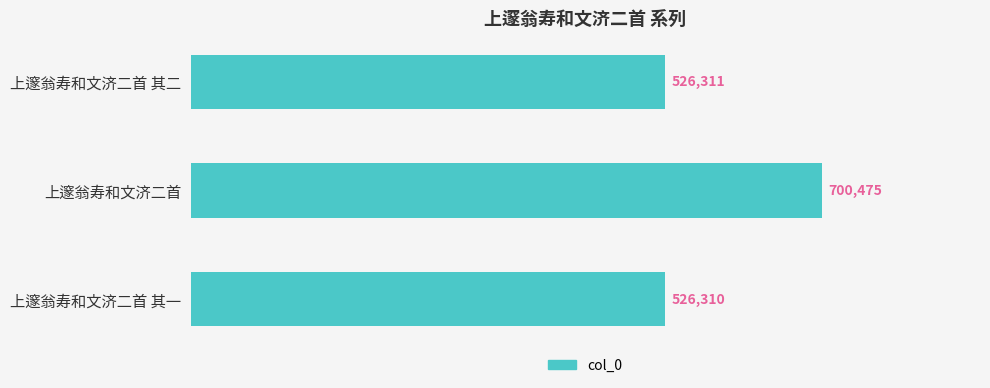

What is the ratio of the value at 上邃翁寿和文济二首 to the value at 上邃翁寿和文济二首 其二?

1.3